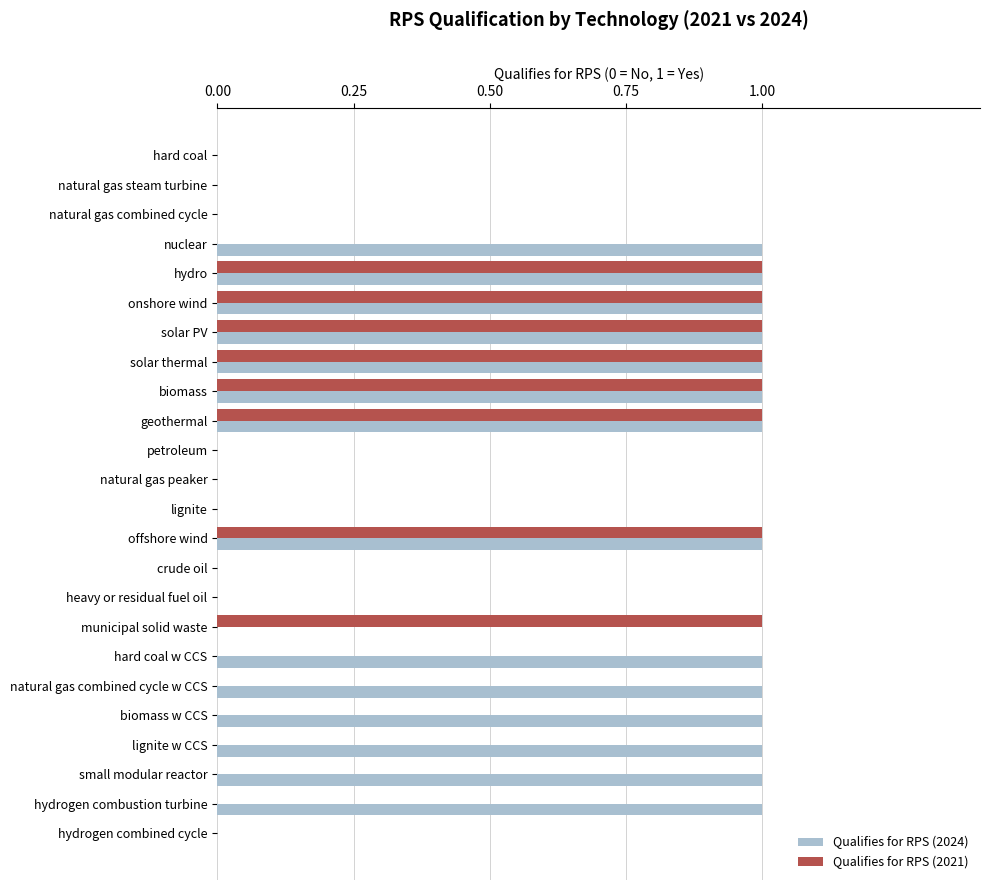

True or false: Qualifies for RPS (2021) has a value of 1 at lignite.

False